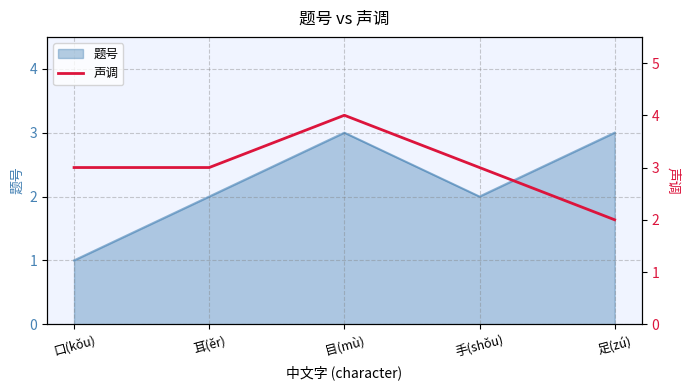

List the labels in order of value, smallest first.

足(zú), 口(kǒu), 耳(ěr), 手(shǒu), 目(mù)